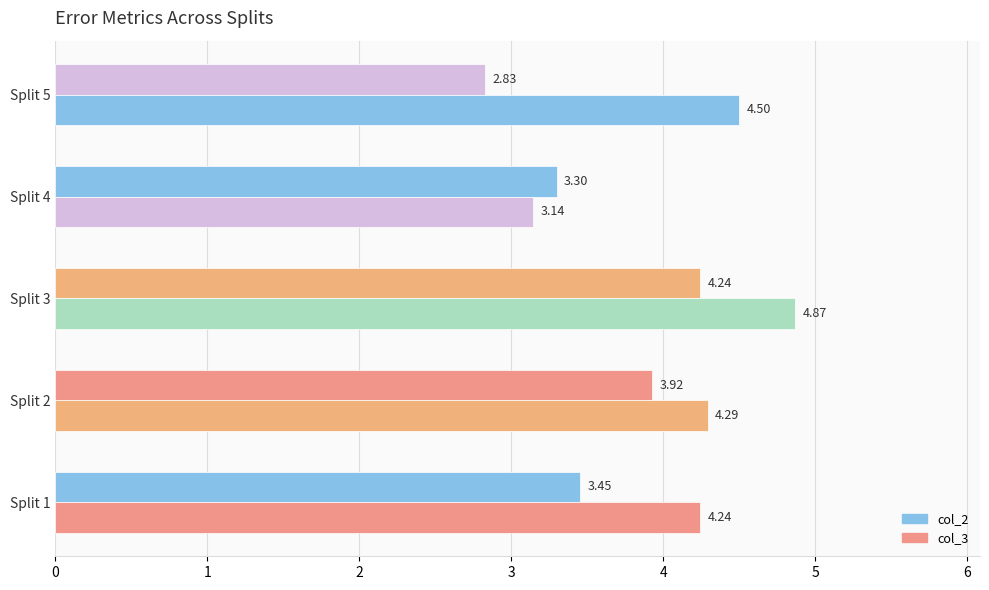

Which series has the largest total across all categories?

col_3